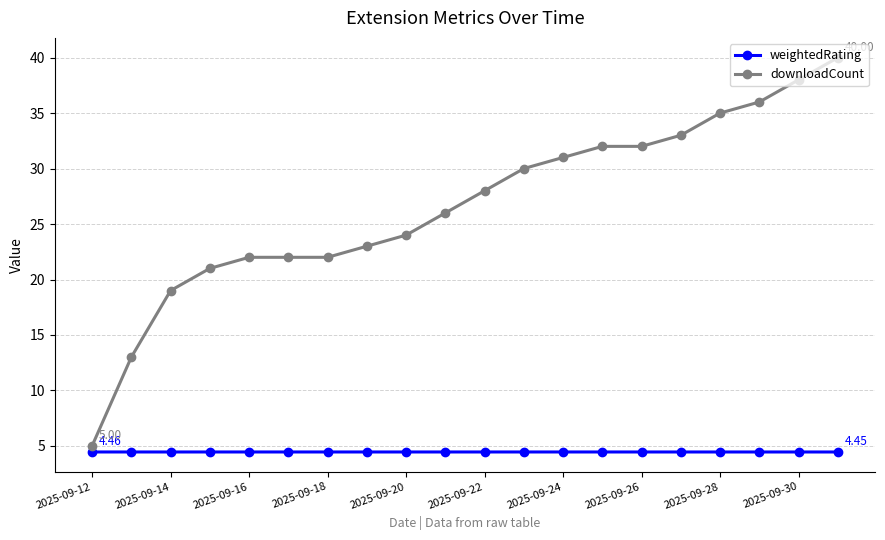

Which series has the largest range (max minus min)?

downloadCount